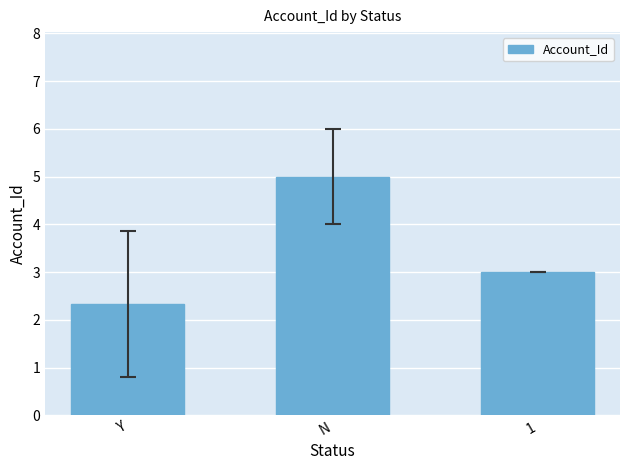

Between 1 and N, which is larger?

N